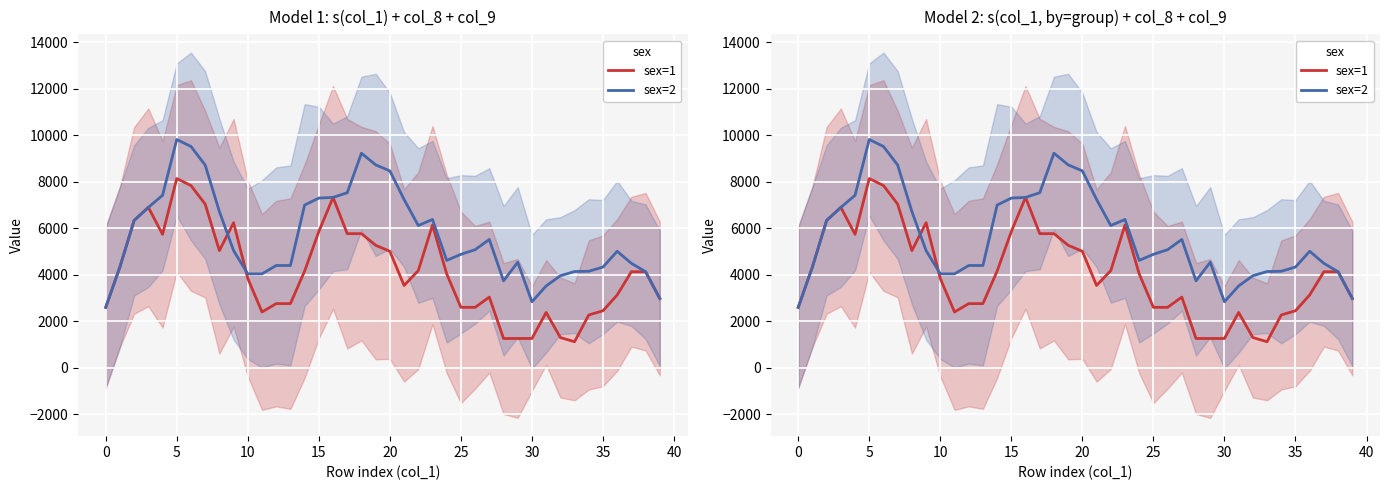

True or false: sex=1 and sex=2 intersect in this chart.

True